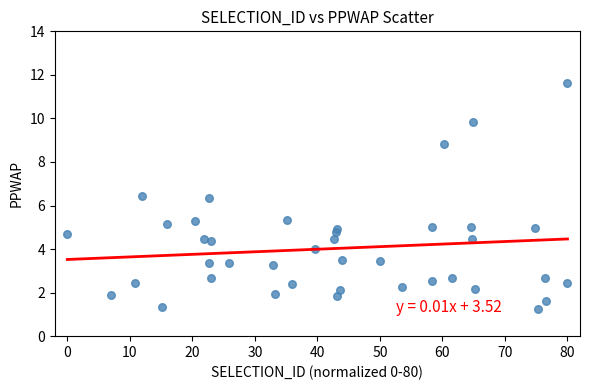

What is the range of X values (max minus min)?

80.0